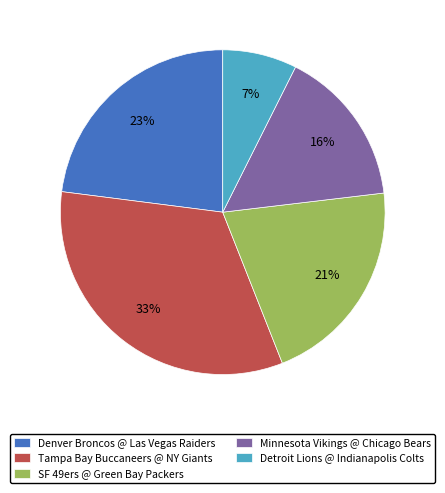

How many segments does this pie chart have?

5